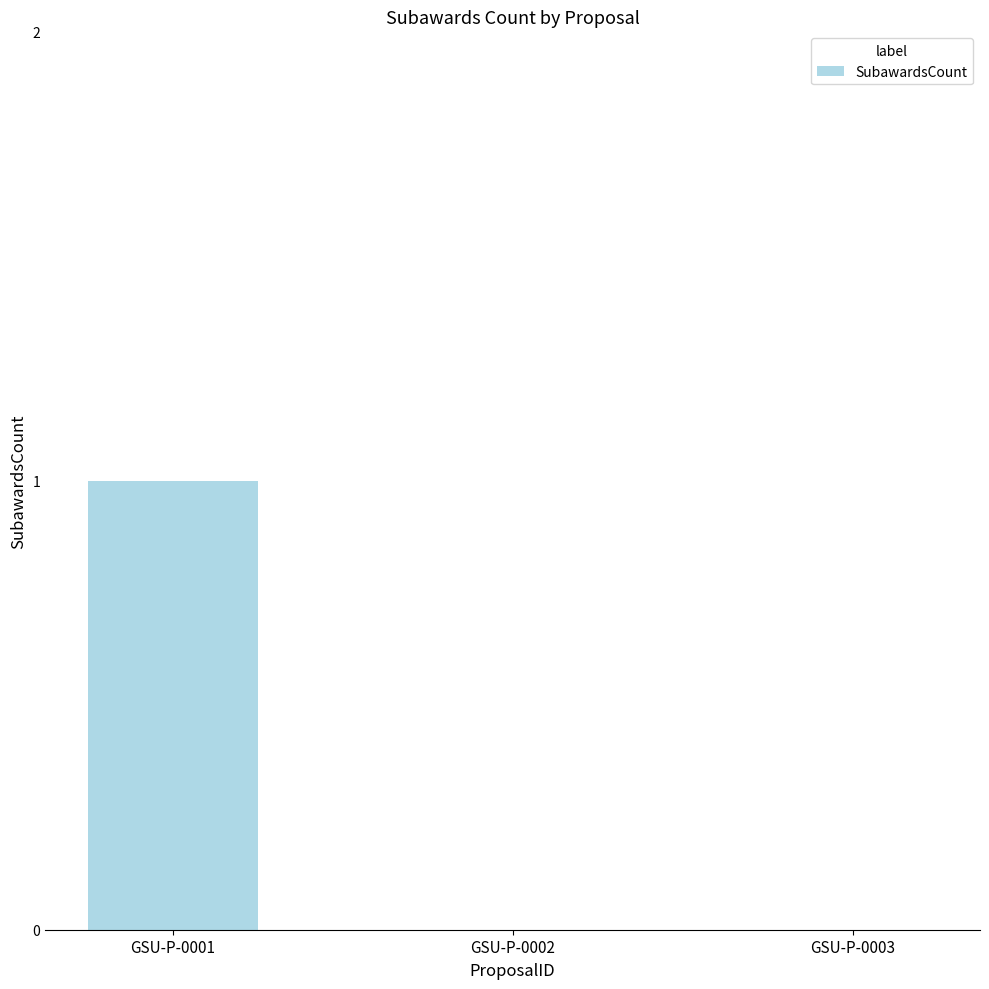

Count the values in the range 0 to 1.

3